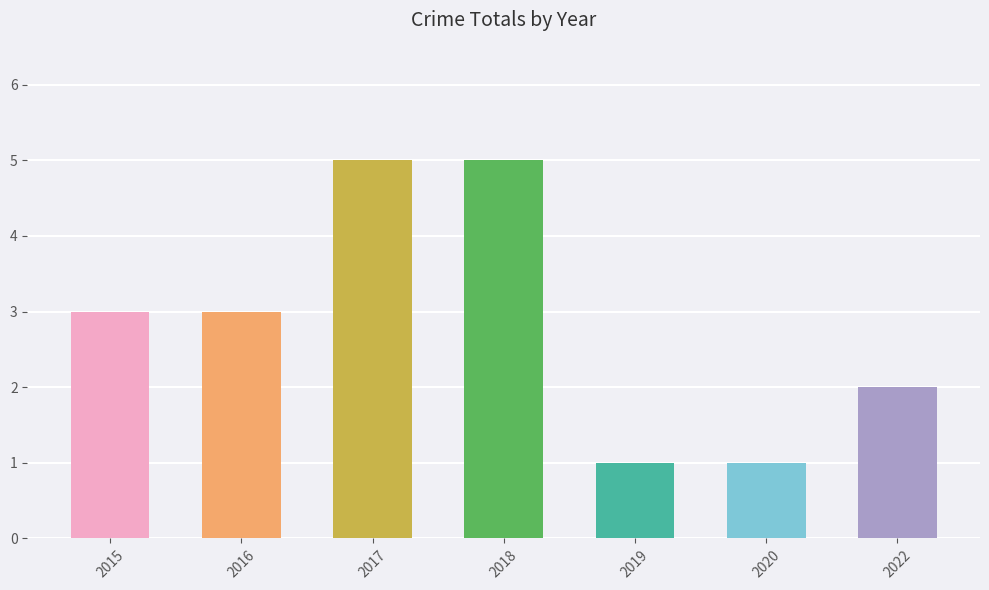

What is the change in value from 2017 to 2022?

-3